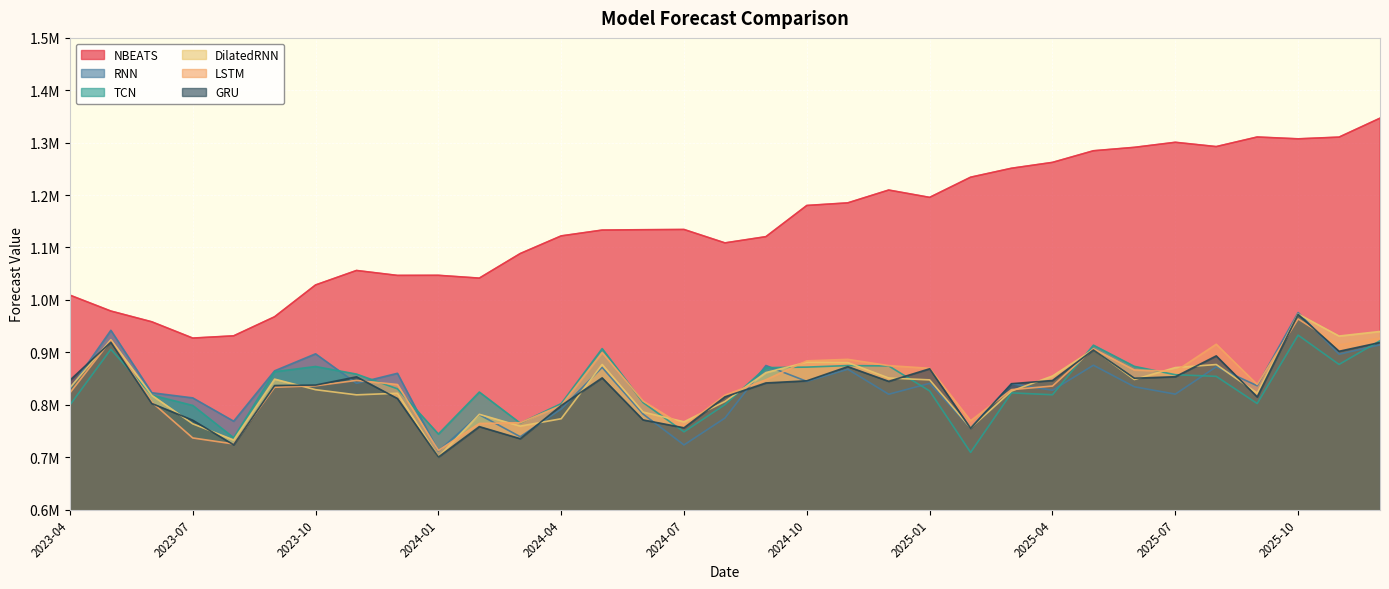

What are all the series names shown in the legend?

NBEATS, RNN, TCN, DilatedRNN, LSTM, GRU